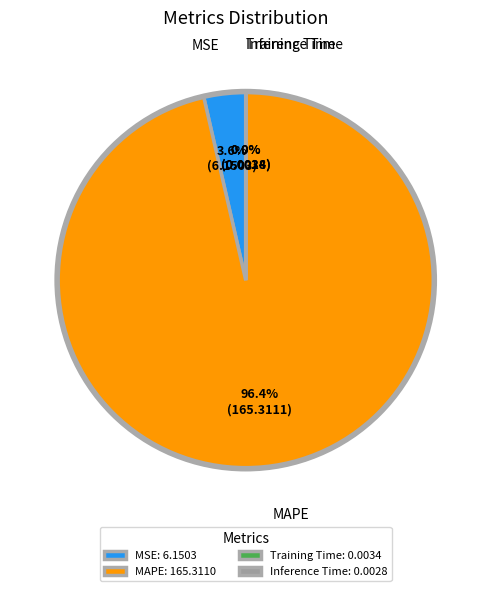

Which slice represents more than half of the pie?

MAPE